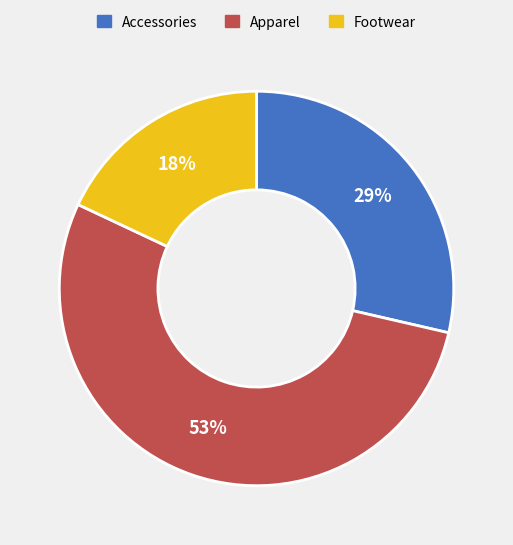

To the nearest percent, what portion does Apparel represent?

53%